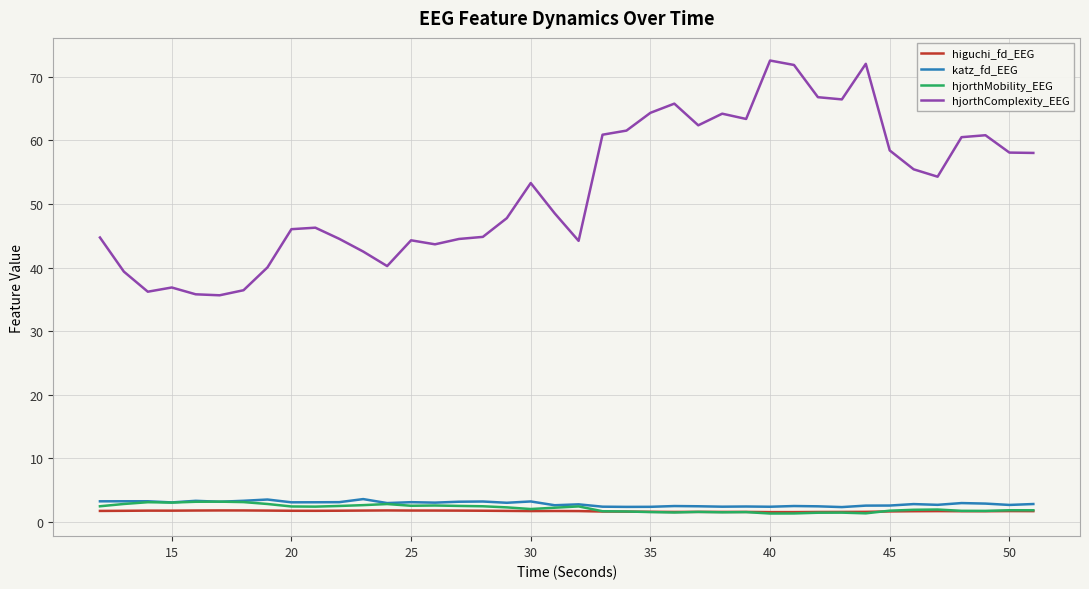

Which series has the largest range (max minus min)?

hjorthComplexity_EEG